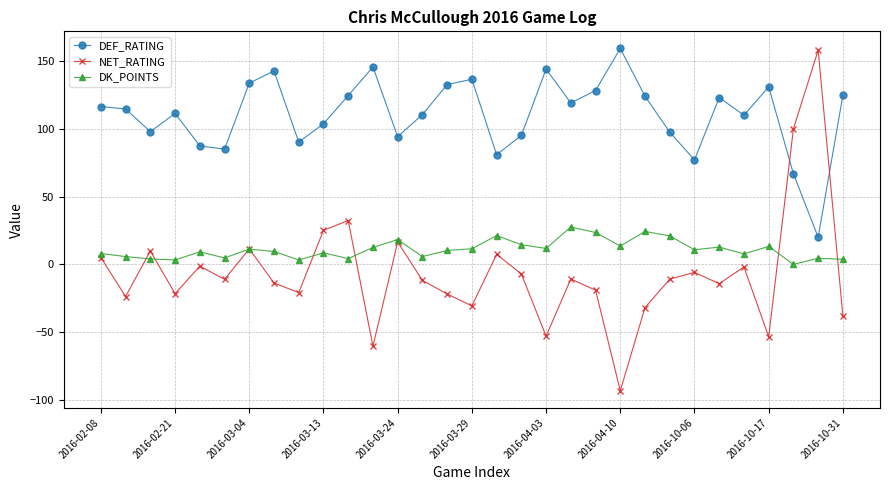

Which series has the largest range (max minus min)?

NET_RATING